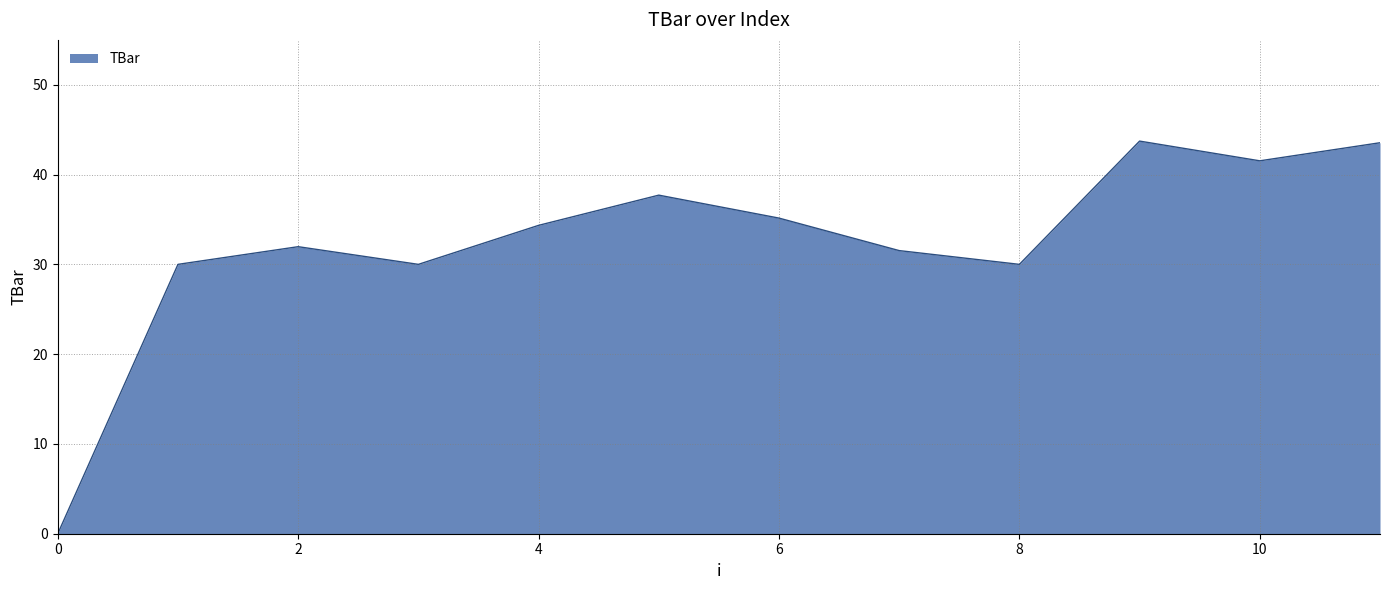

What is the greatest value displayed?

43.7